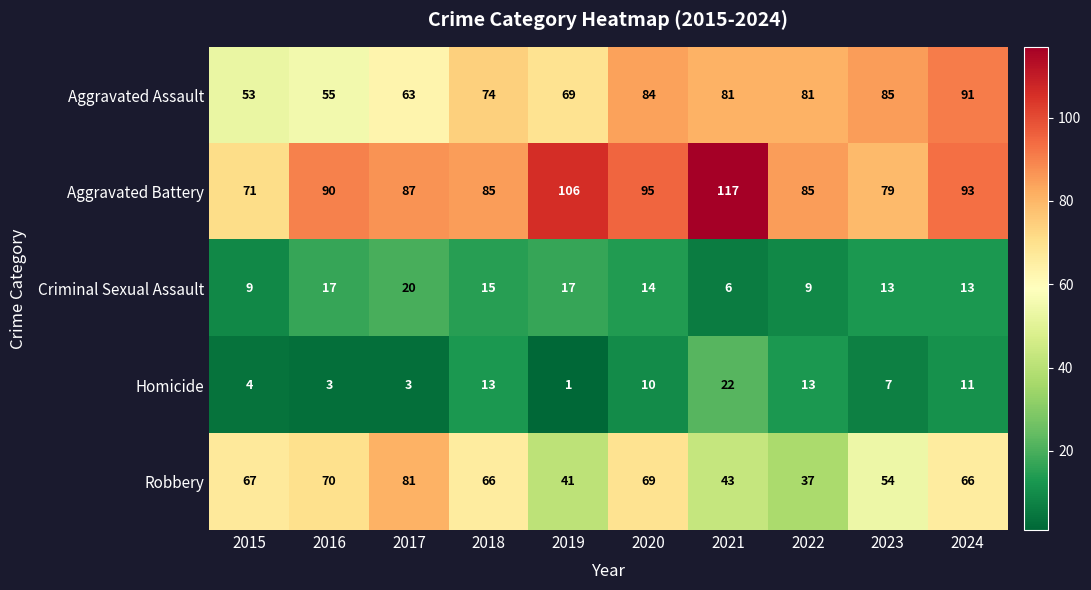

At which category is the sum across all series the highest?

2024